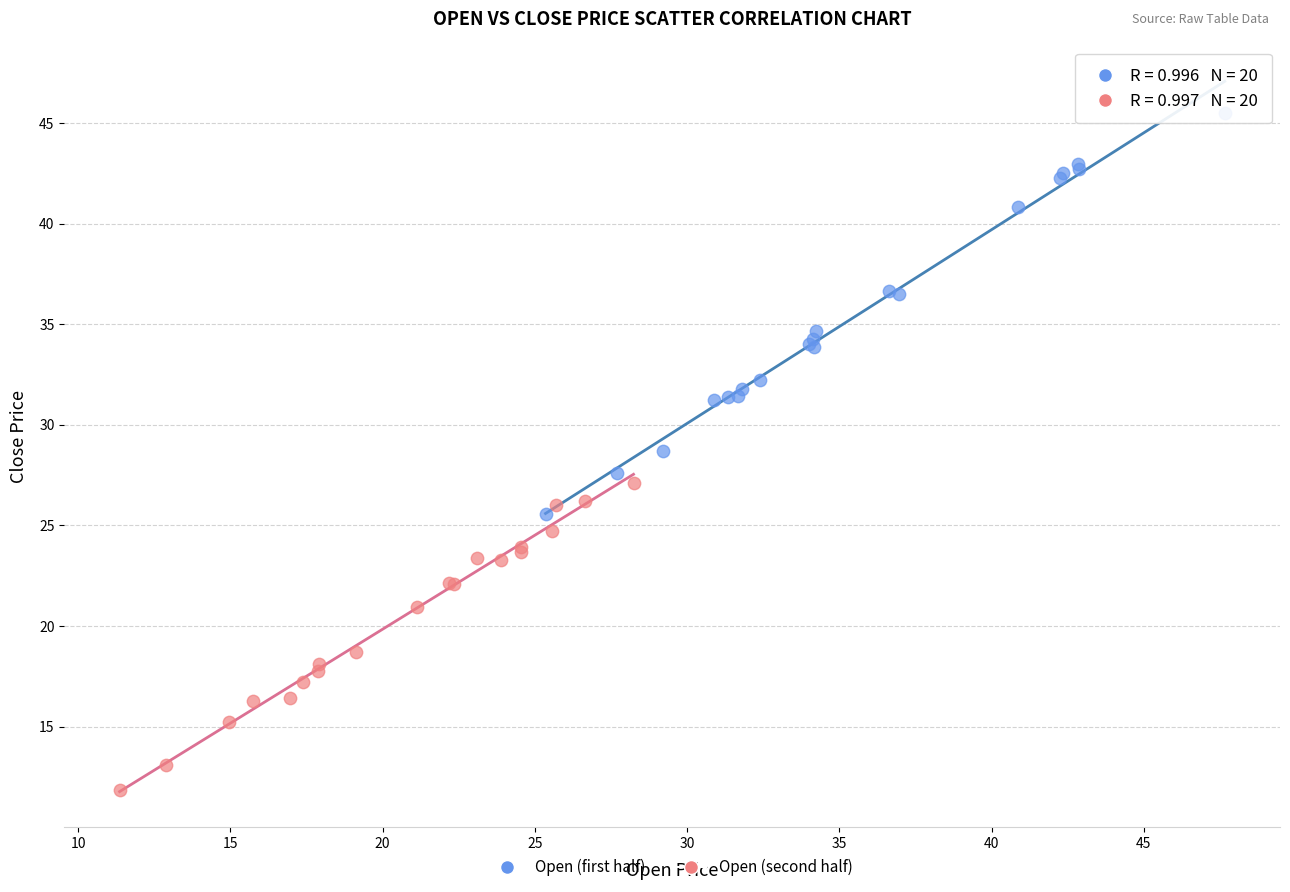

Which series reaches the minimum Y coordinate?

Open (second half)